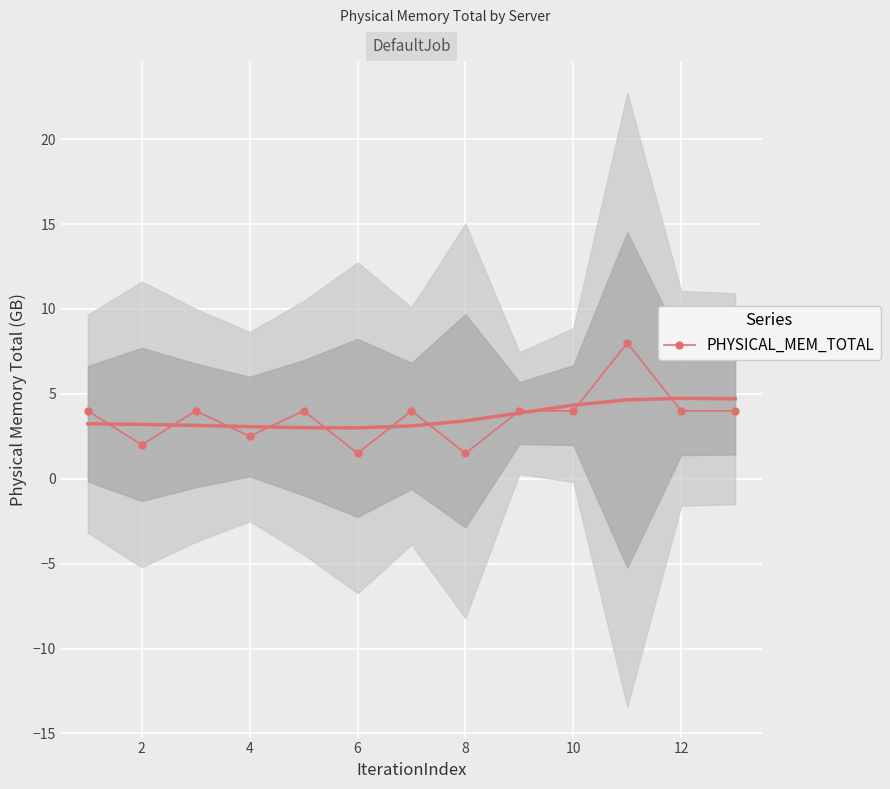

What is the maximum value for PHYSICAL_MEM_TOTAL?

8.0